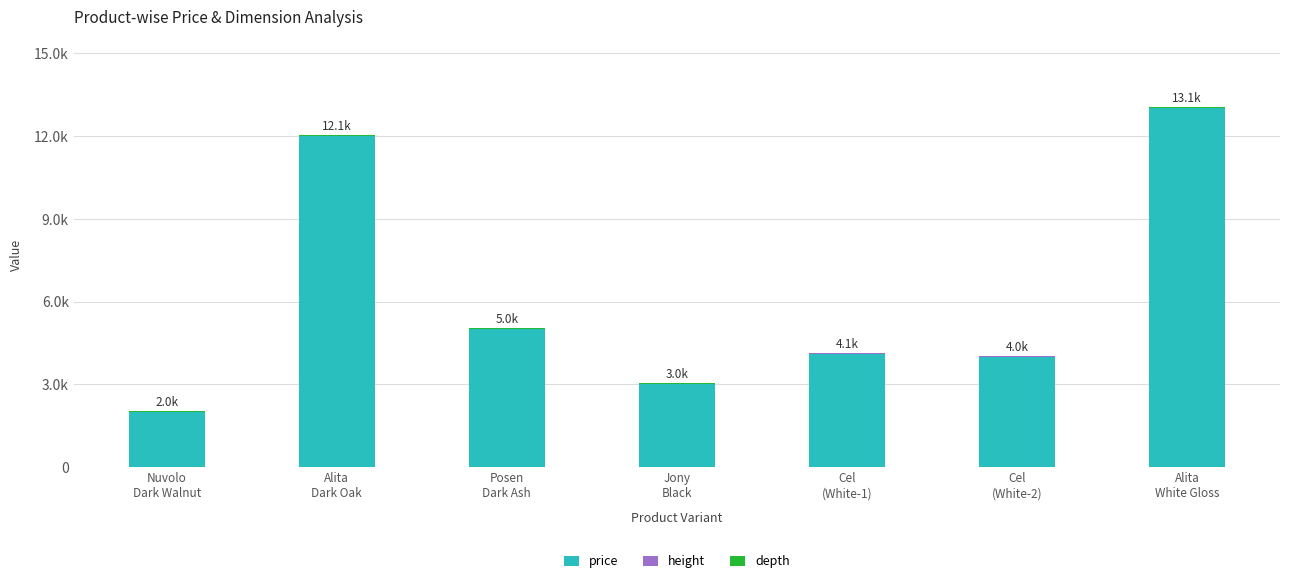

What is the total value across all series at Alita
Dark Oak?

12050.1